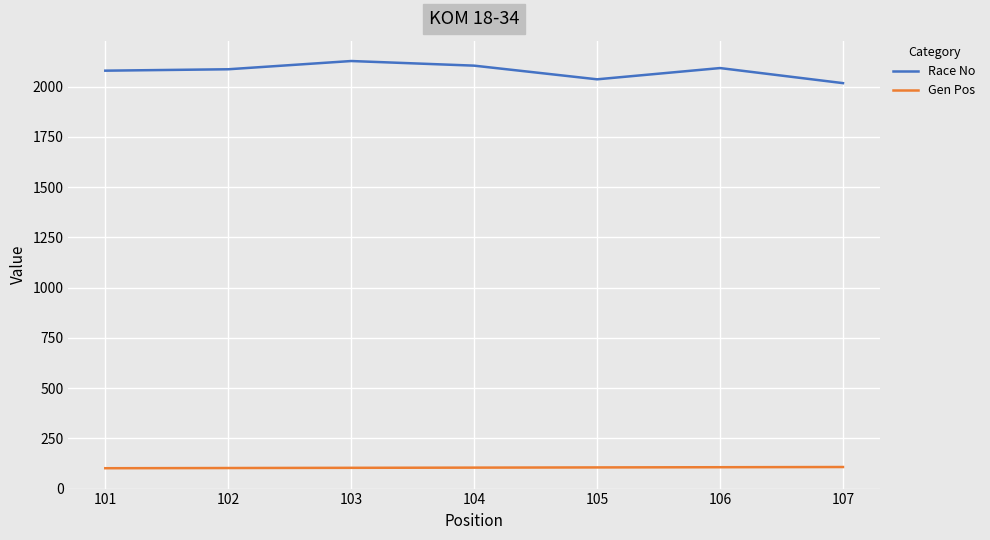

The value of Race No at 107 is 2017. True or false?

True